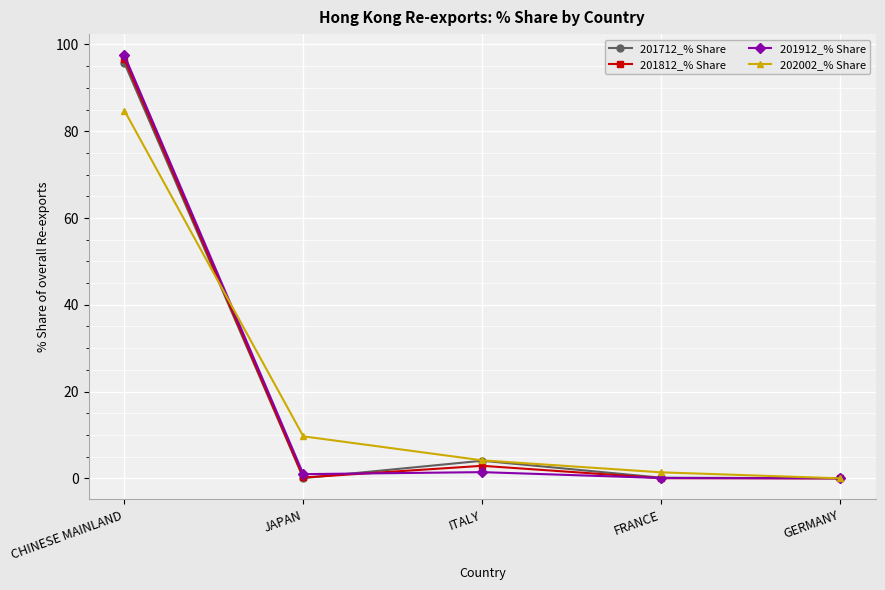

Is it true that 202002_% Share equals 0.0 at GERMANY?

True